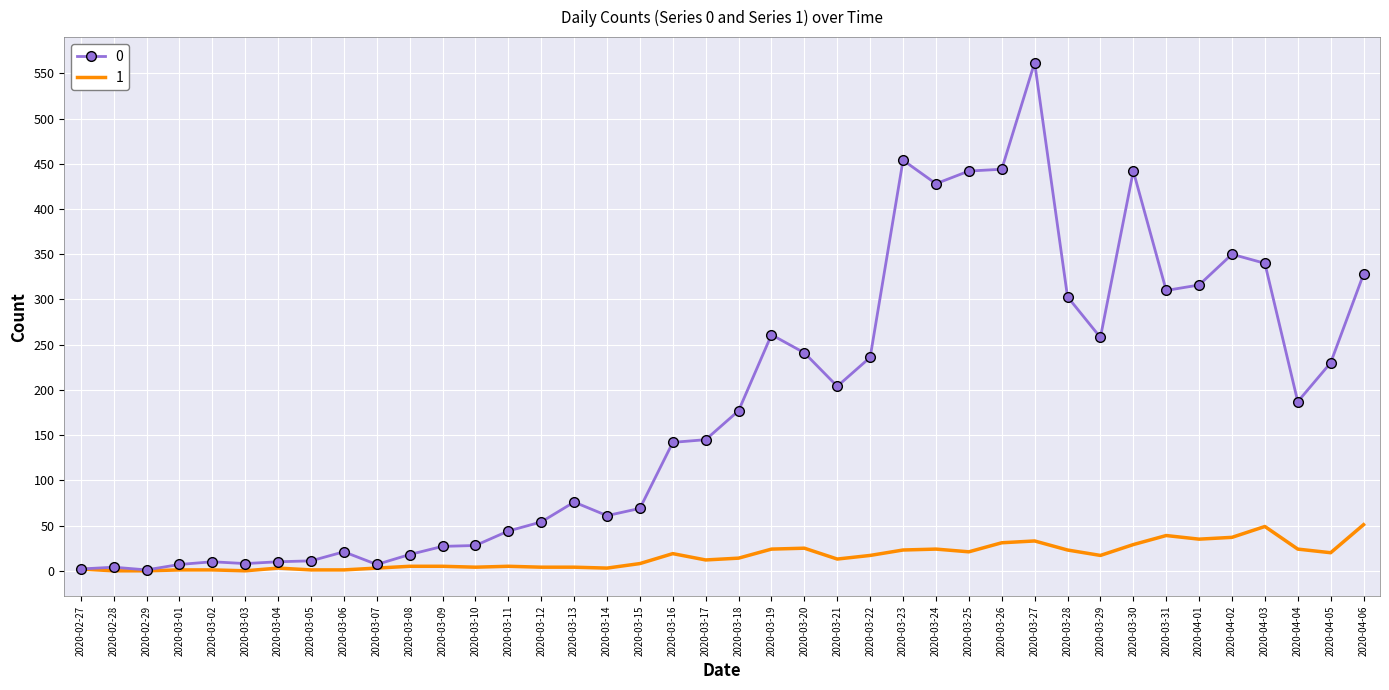

List the series in order of their peak value, lowest first.

1, 0